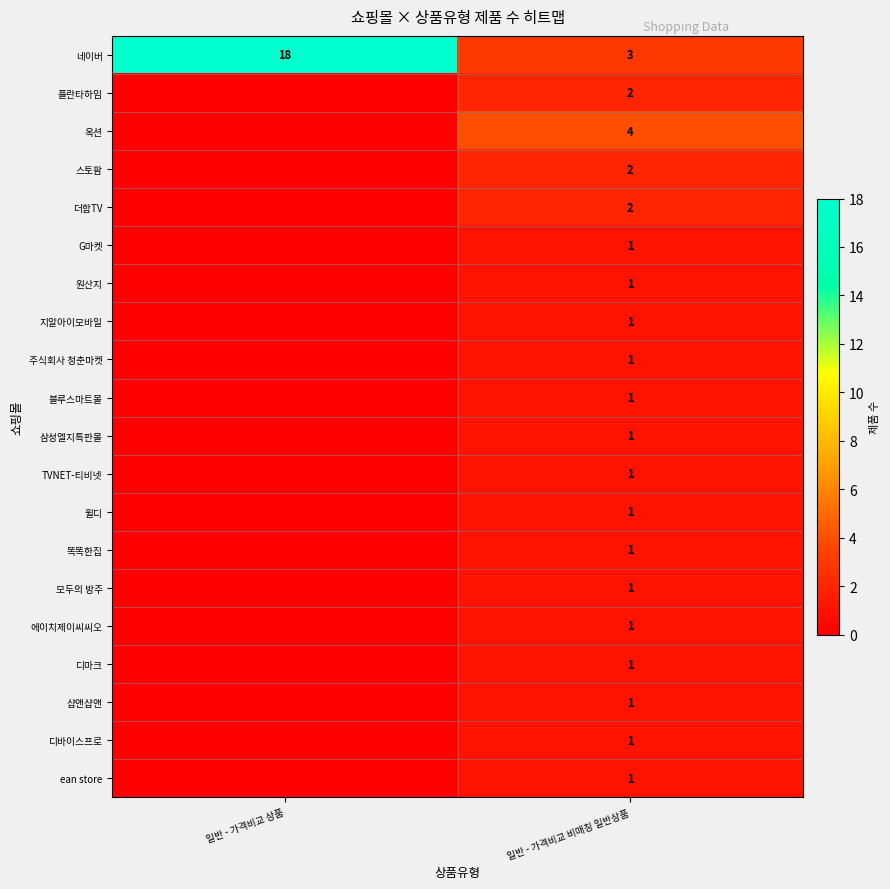

Read the 네이버 value at 일반 - 가격비교 상품, to the nearest 10.

20